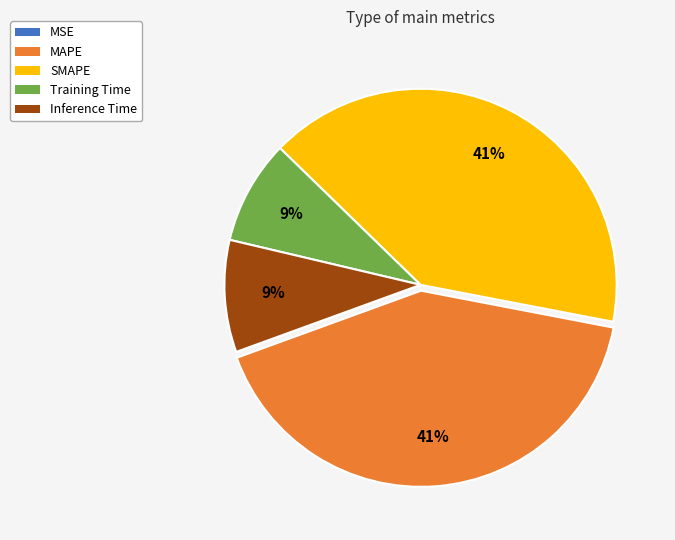

True or false: Training Time accounts for 9% of the total.

True